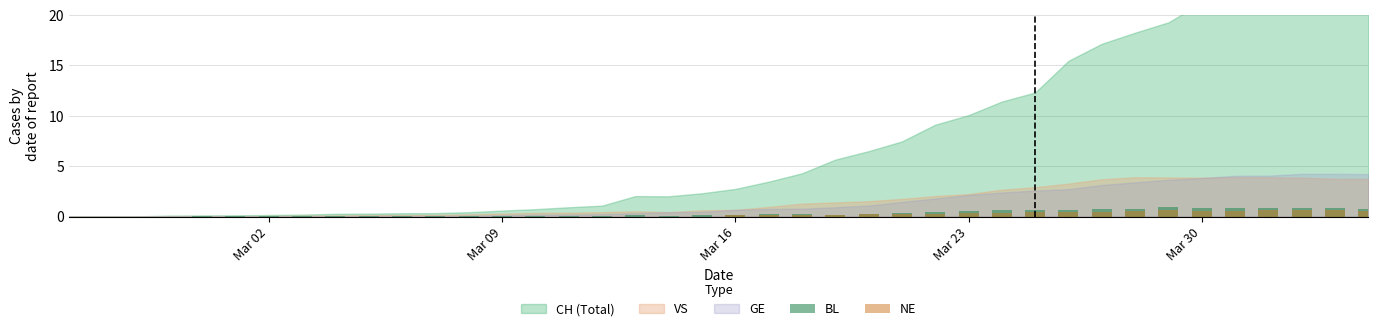

What is the highest value of the GE series?

4.2